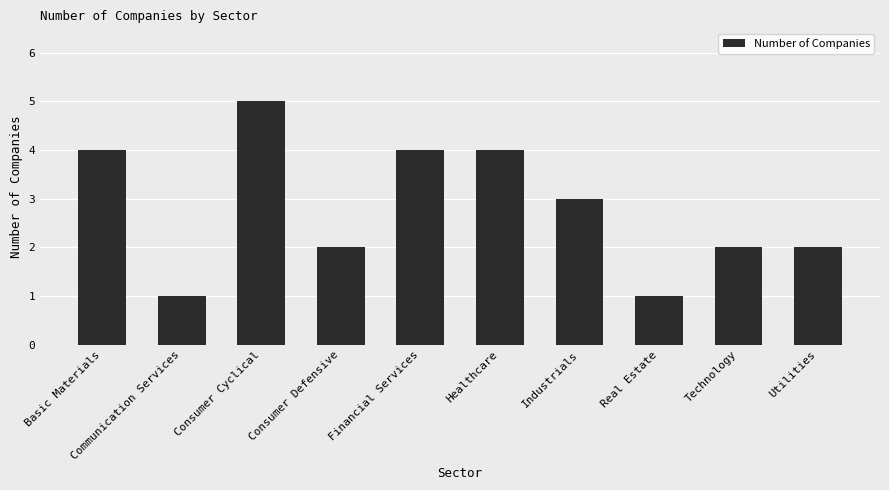

What is the average value?

3